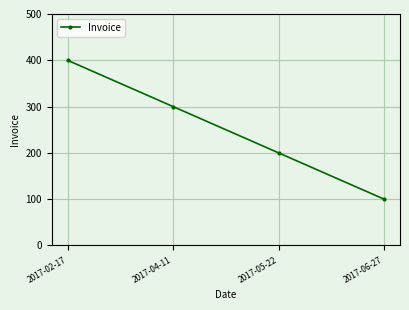

What is the minimum value shown in the chart?

100